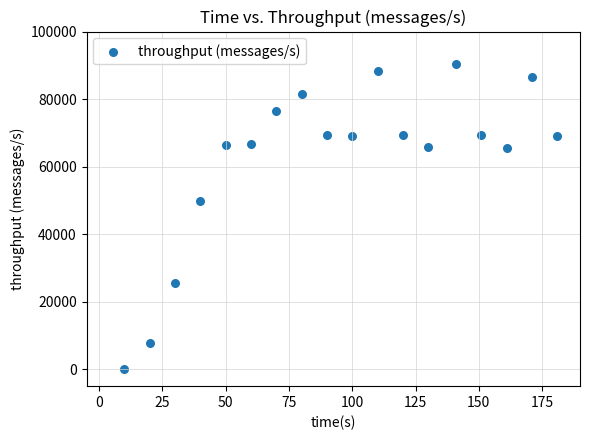

What Y value in the scatter plot is closest to 45165?

49901